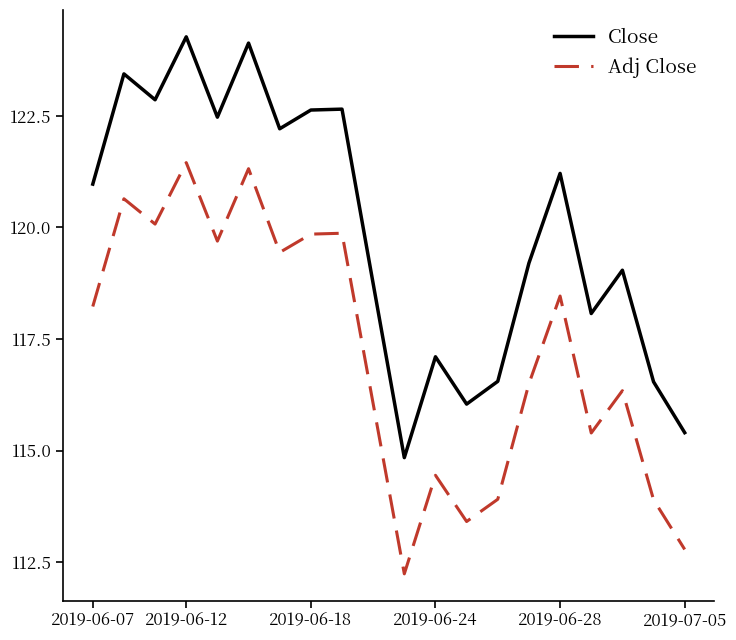

What is the difference between the second highest and second lowest values in the Adj Close series?

8.5